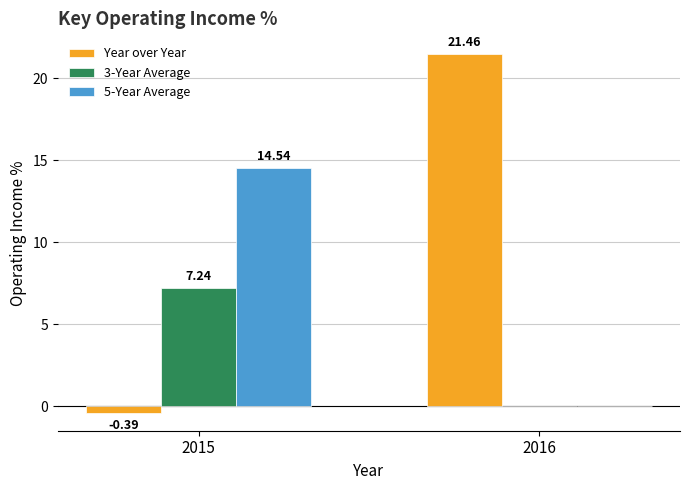

Are the bars grouped side by side (vs. stacked)?

Yes